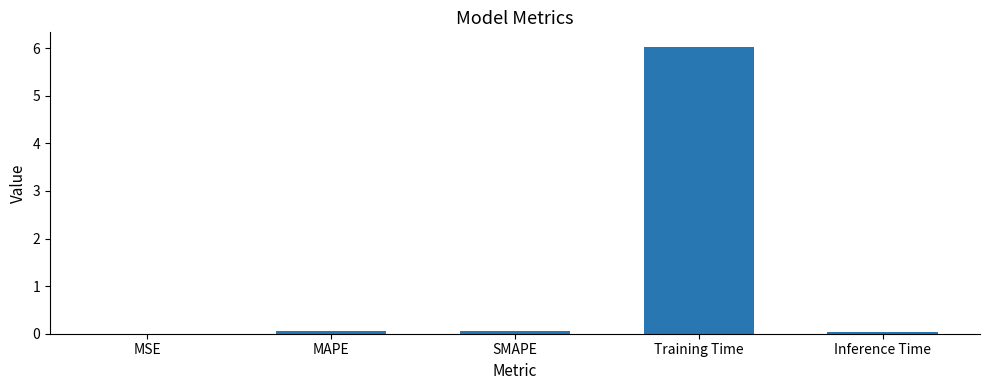

Does the chart contain stacked bars?

No